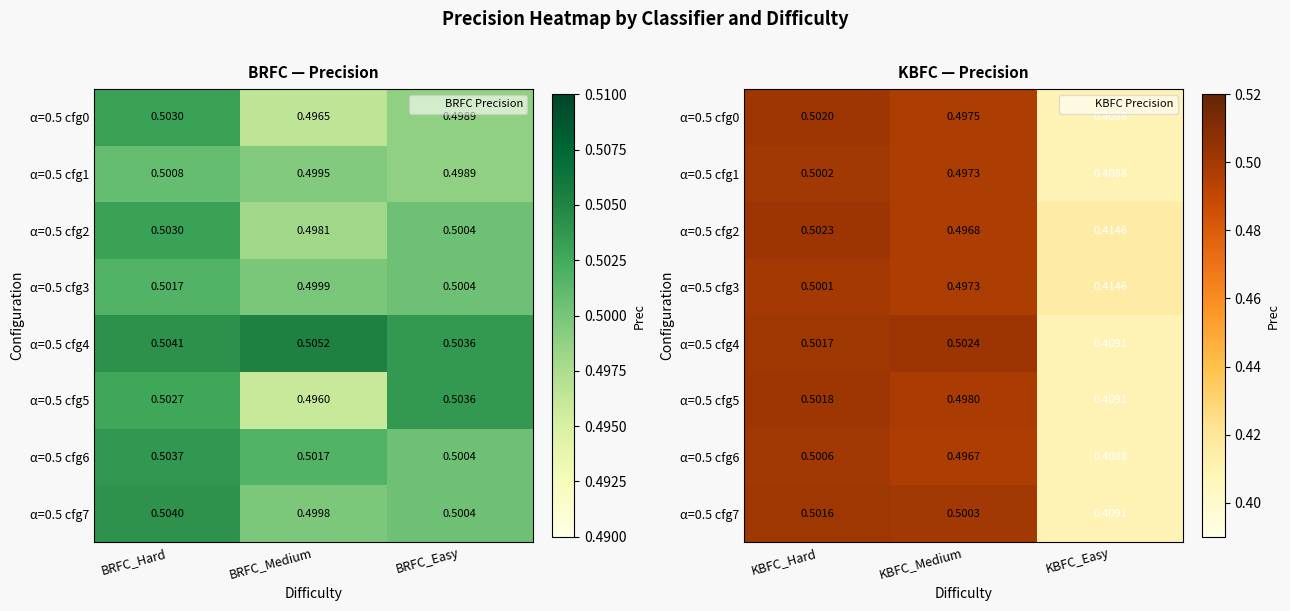

Read the α=0.5 cfg4 value at KBFC_Medium.

0.5